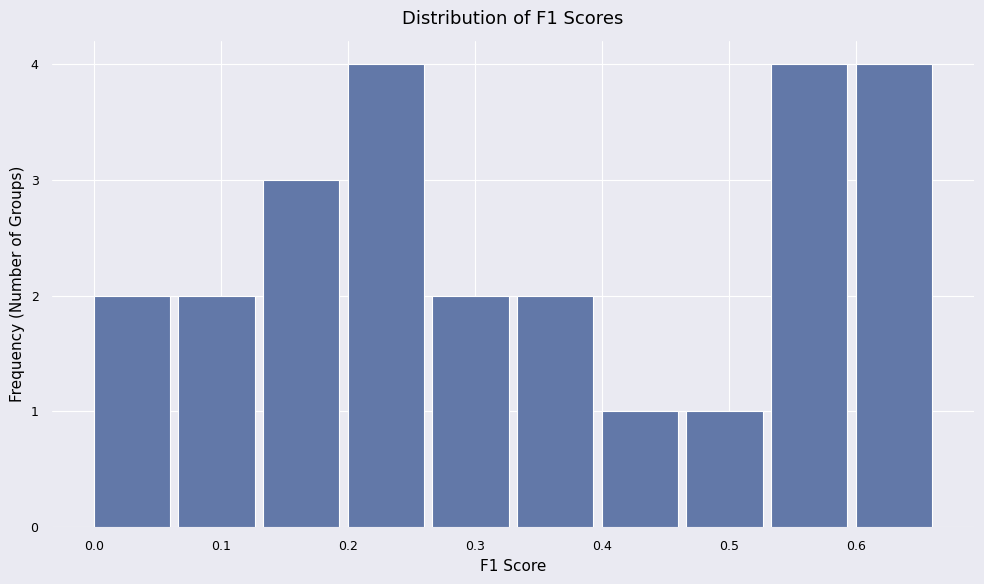

What is the height of the bar covering 0.40 to 0.47 on the x-axis? Neither the bar edges nor the heights are printed on the chart, so give them approximately, as read against the axes.

1